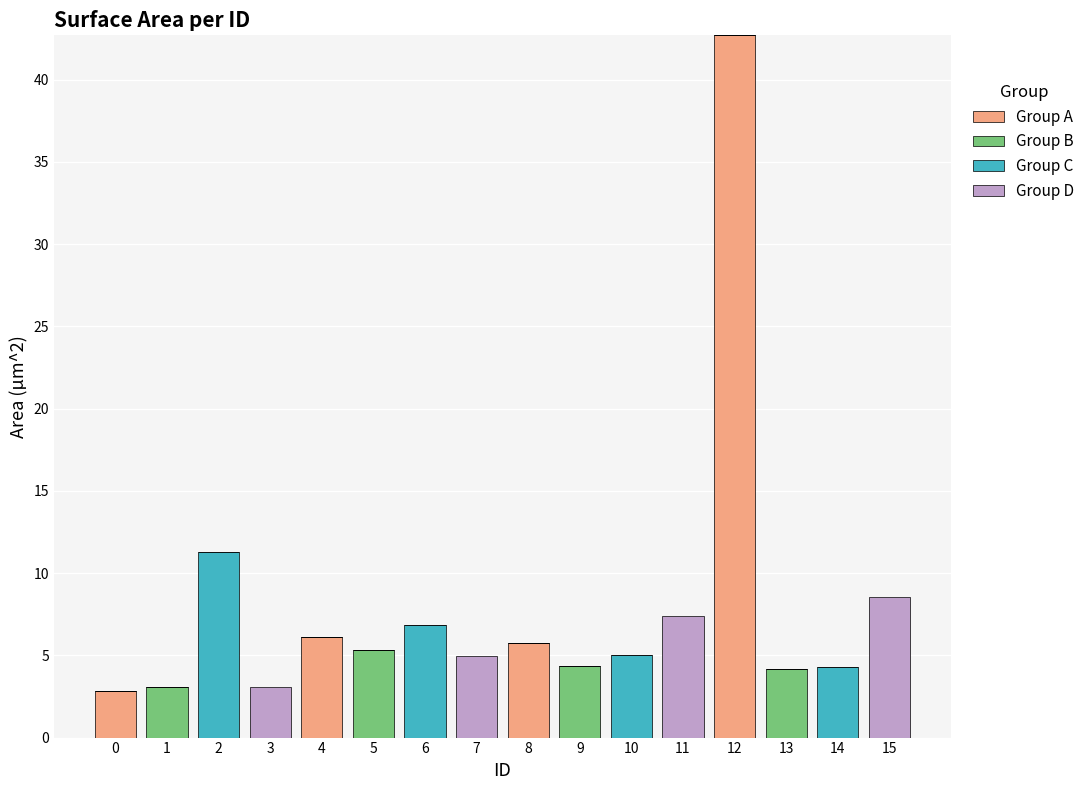

What is the total value across all series at 10?

5.0